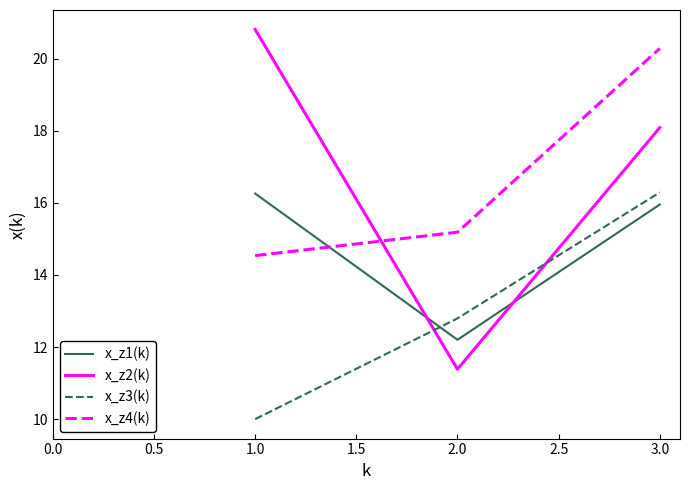

What is the maximum value shown in the chart?

20.8